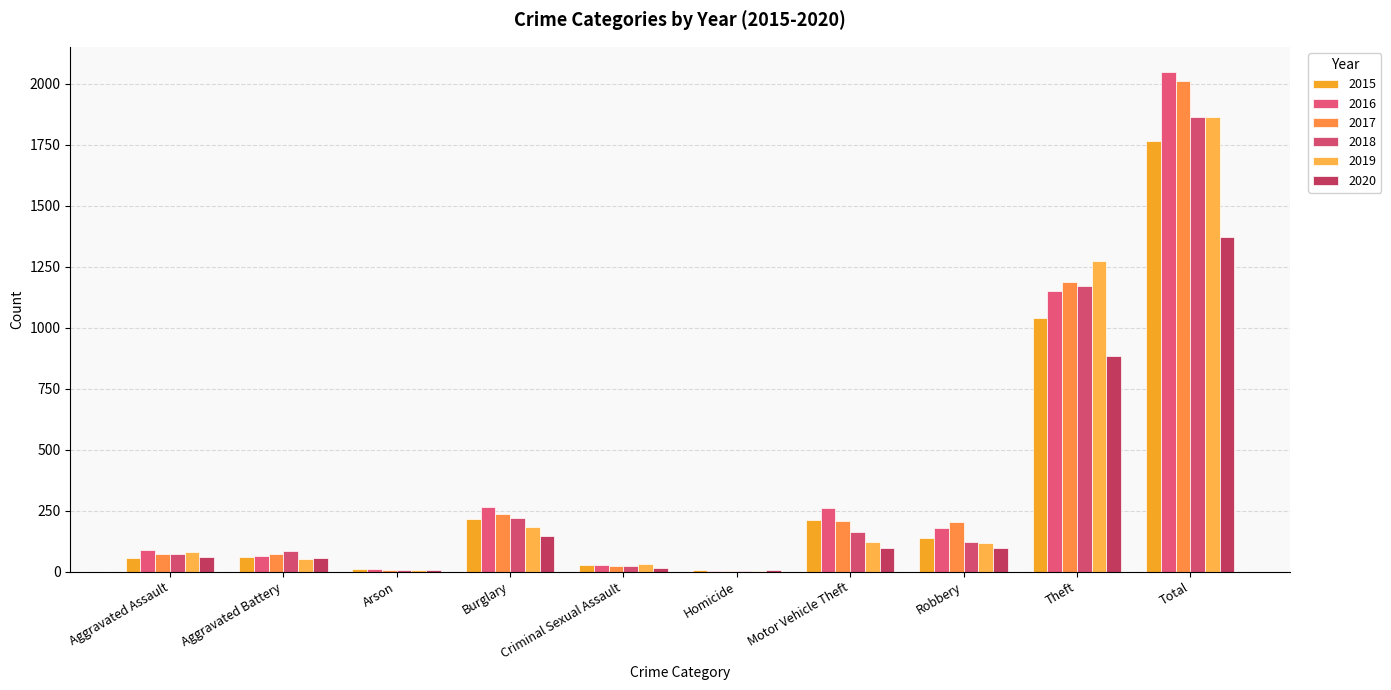

Which series has the largest range (max minus min)?

2016